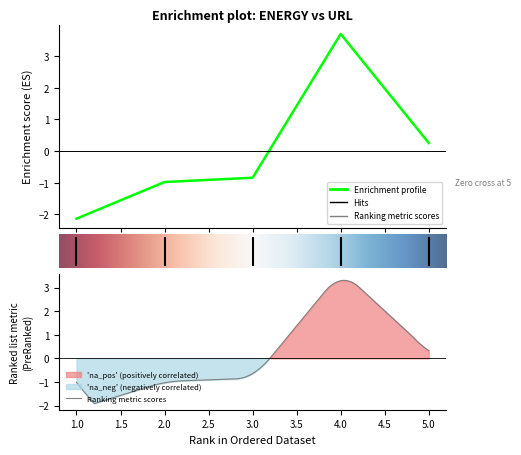

Is it true that the value at 3.0 is -1.2?

False